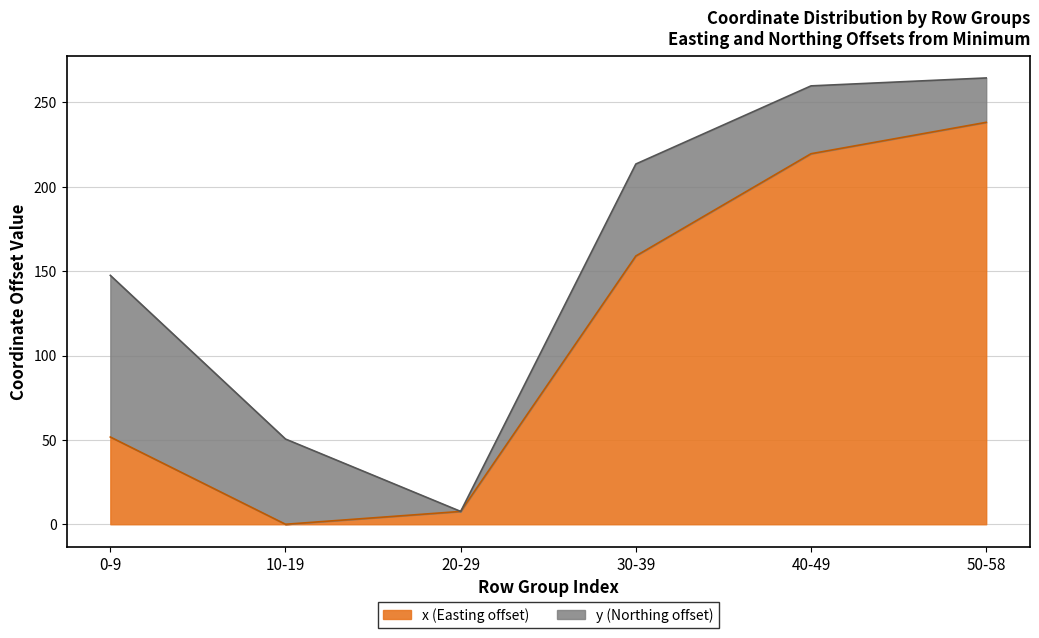

Rank the categories by value from lowest to highest.

10-19, 20-29, 0-9, 30-39, 40-49, 50-58